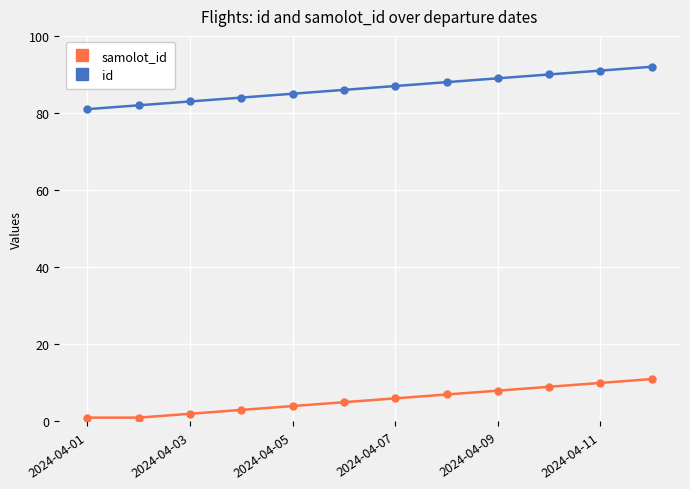

Count the number of data series in this chart.

2